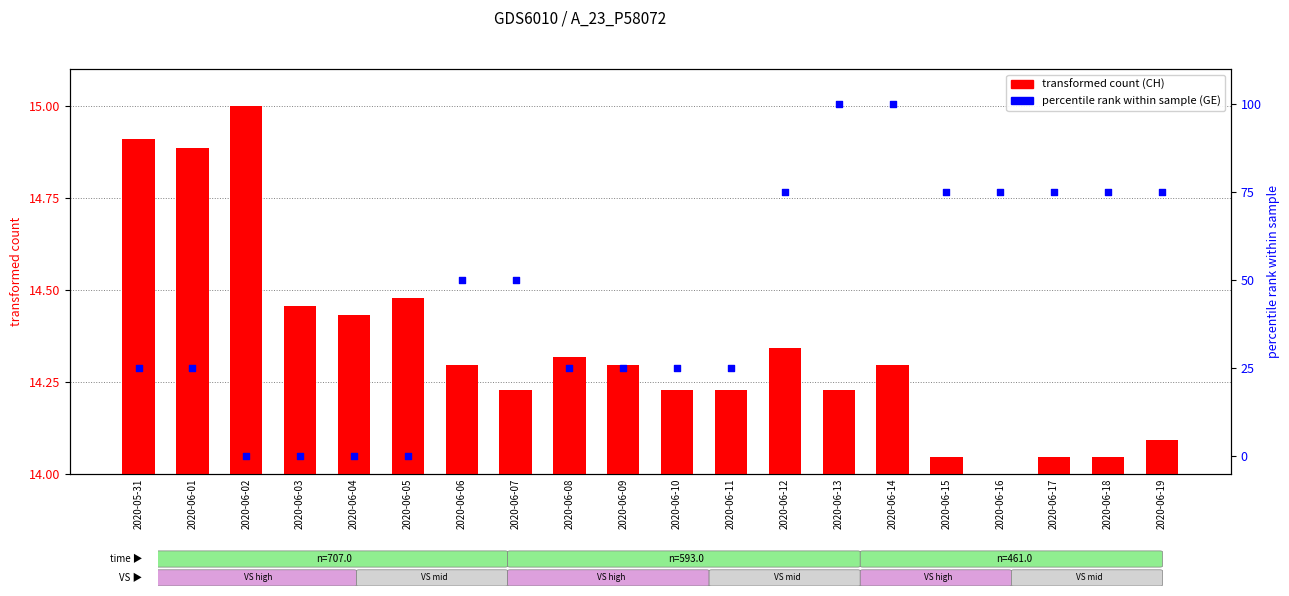

At how many categories does at least one series exceed 99?

2